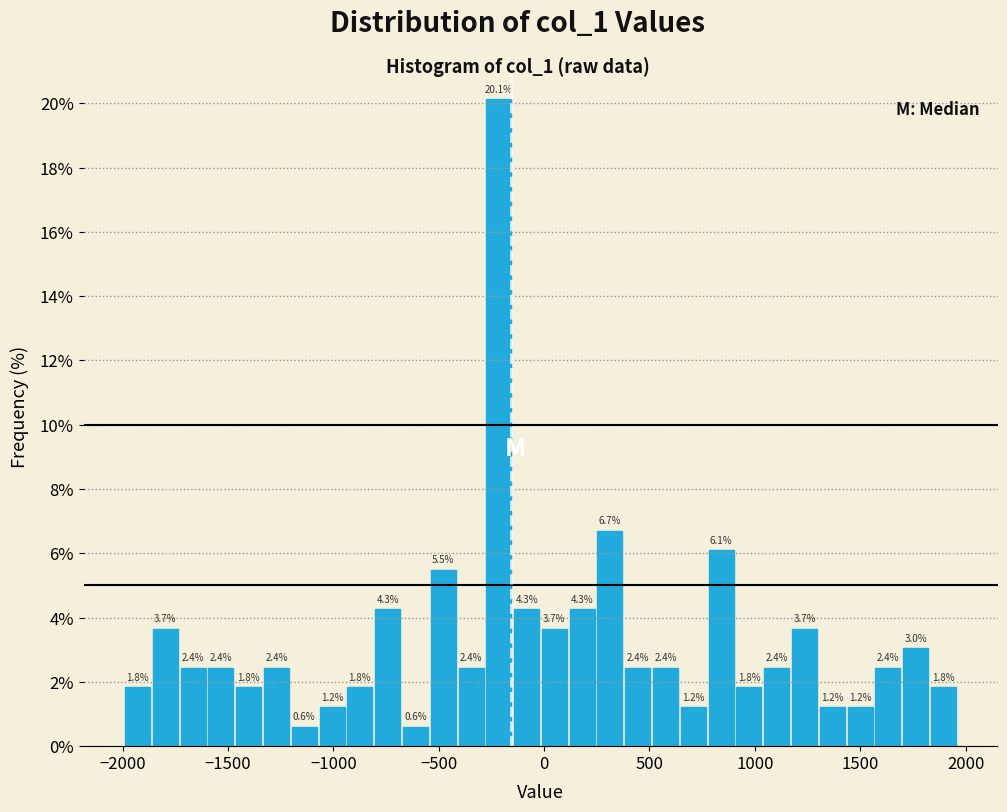

Around what value on the x-axis is the tallest bar? Give the approximate position of its centre, as read against the axis.

-200